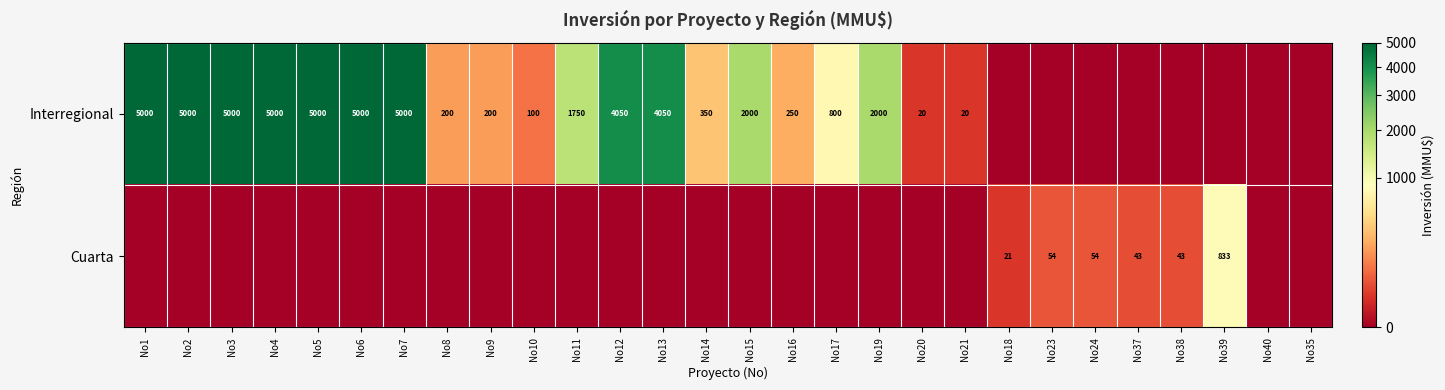

The value of Interregional at No2 is 5000. True or false?

True